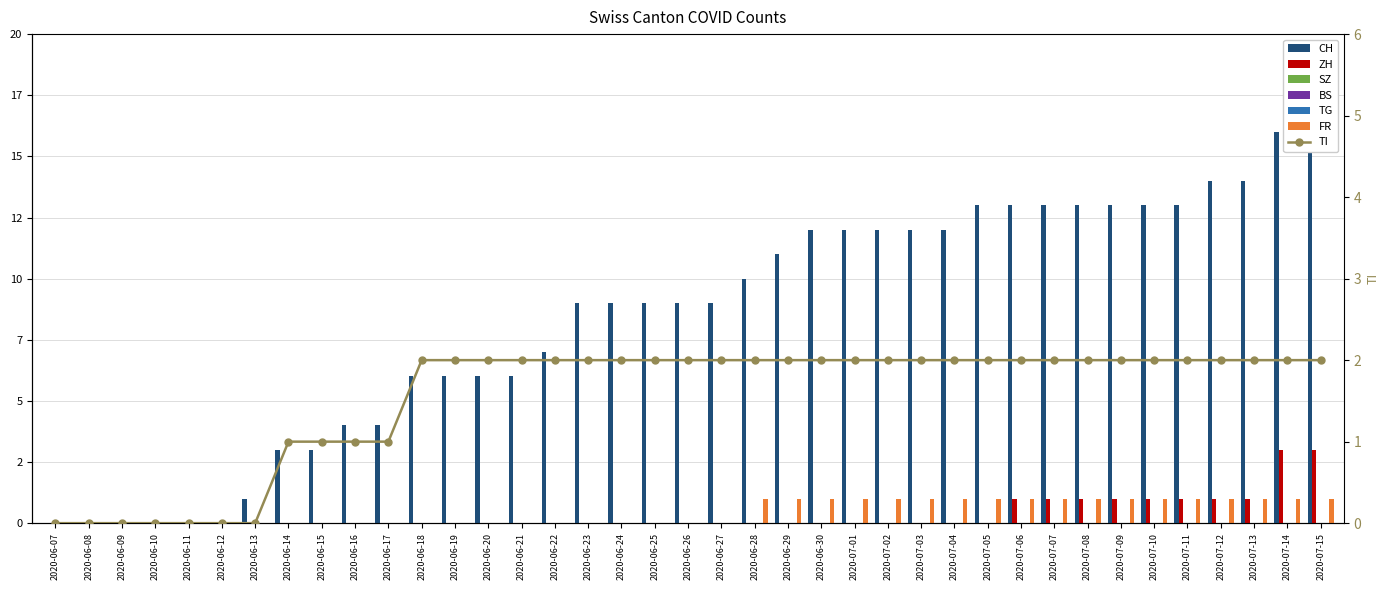

Rank the categories by ZH value from lowest to highest.

2020-06-07, 2020-06-08, 2020-06-09, 2020-06-10, 2020-06-11, 2020-06-12, 2020-06-13, 2020-06-14, 2020-06-15, 2020-06-16, 2020-06-17, 2020-06-18, 2020-06-19, 2020-06-20, 2020-06-21, 2020-06-22, 2020-06-23, 2020-06-24, 2020-06-25, 2020-06-26, 2020-06-27, 2020-06-28, 2020-06-29, 2020-06-30, 2020-07-01, 2020-07-02, 2020-07-03, 2020-07-04, 2020-07-05, 2020-07-06, 2020-07-07, 2020-07-08, 2020-07-09, 2020-07-10, 2020-07-11, 2020-07-12, 2020-07-13, 2020-07-14, 2020-07-15